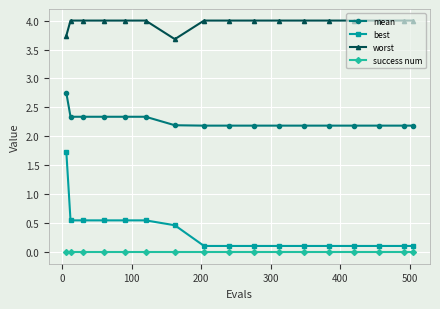

Rank the series by their maximum value, from lowest to highest.

success num, best, mean, worst